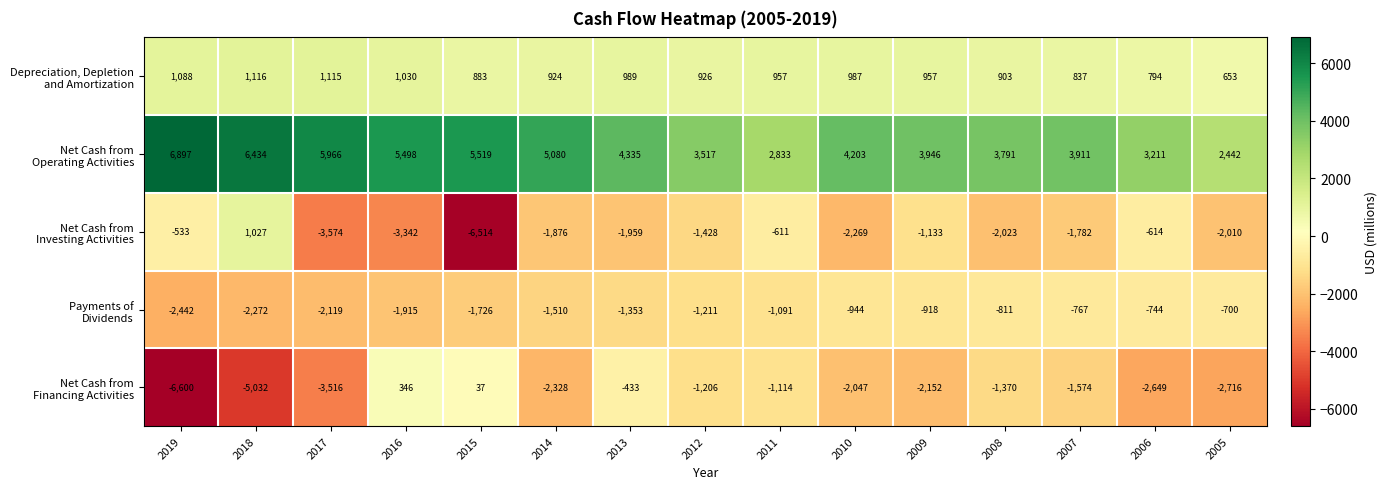

What is the spread (max minus min) of values at 2013?

6294